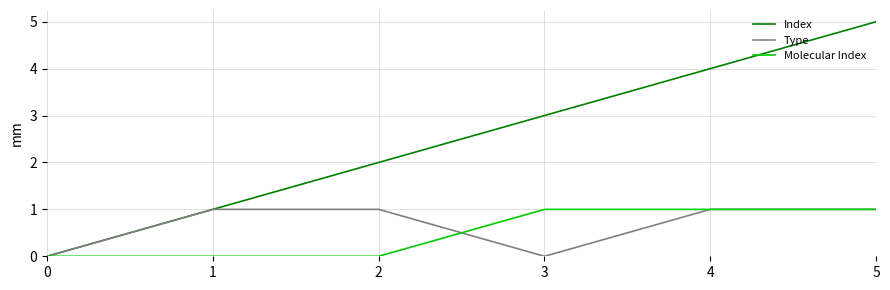

Between 4 and 5, which series saw the biggest shift?

Index